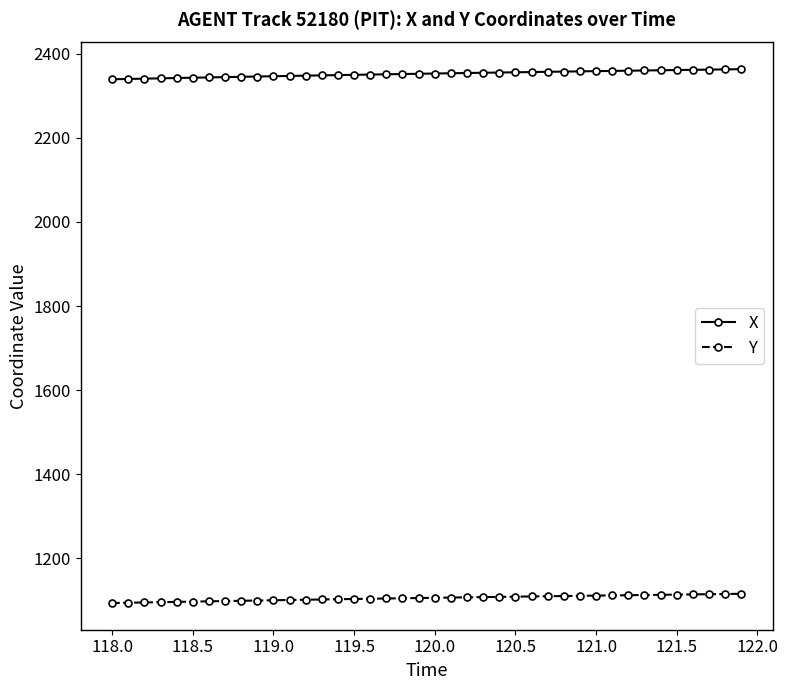

What is the sum of all Y values?

44231.6